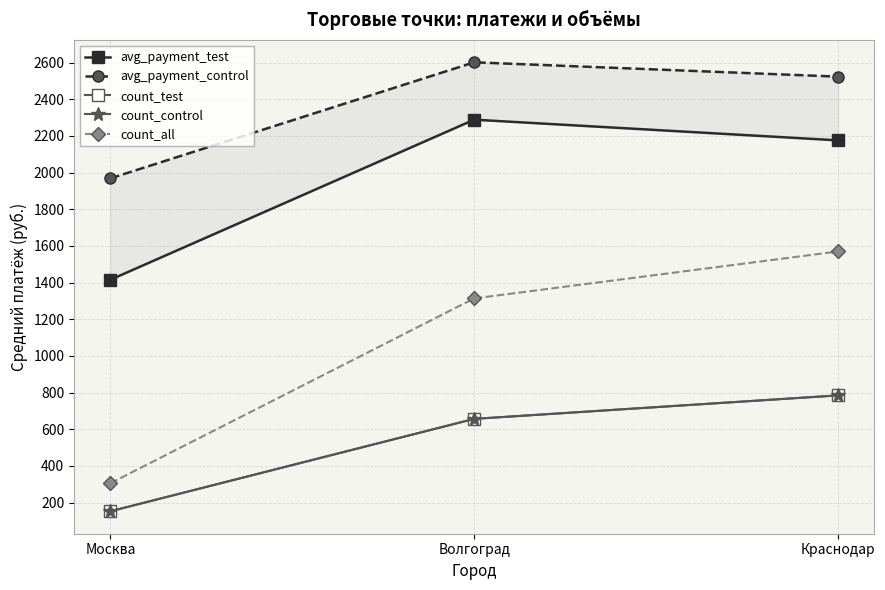

What value does the avg_payment_control series have at Москва?

1968.7